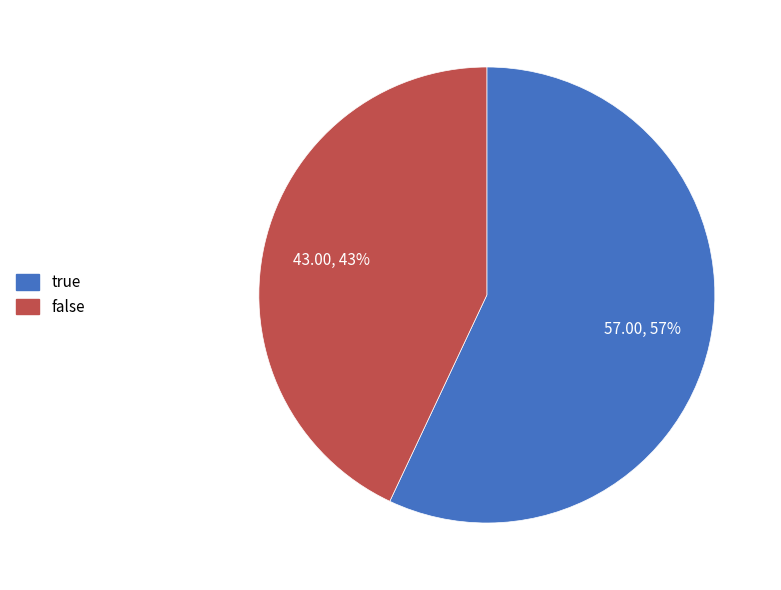

Is the sum of false and true greater than half?

Yes